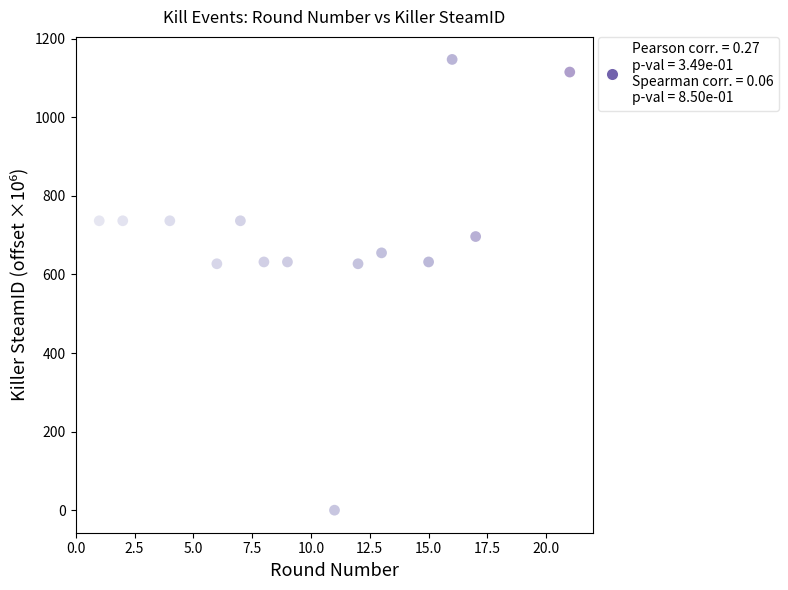

What is the range of X values (max minus min)?

20.0